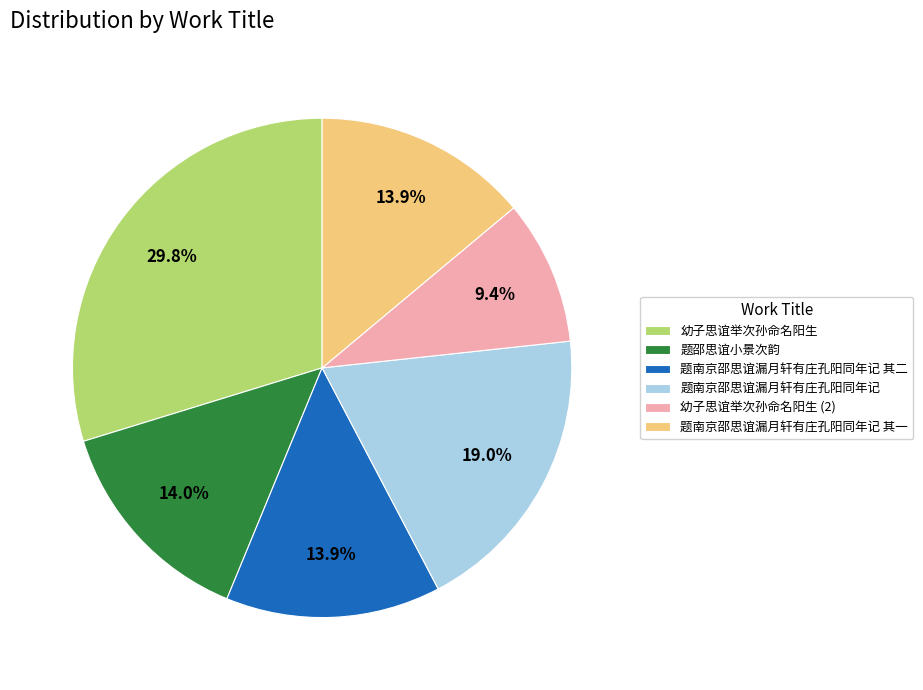

The 题南京邵思谊漏月轩有庄孔阳同年记 slice represents 12% of the pie. True or false?

False